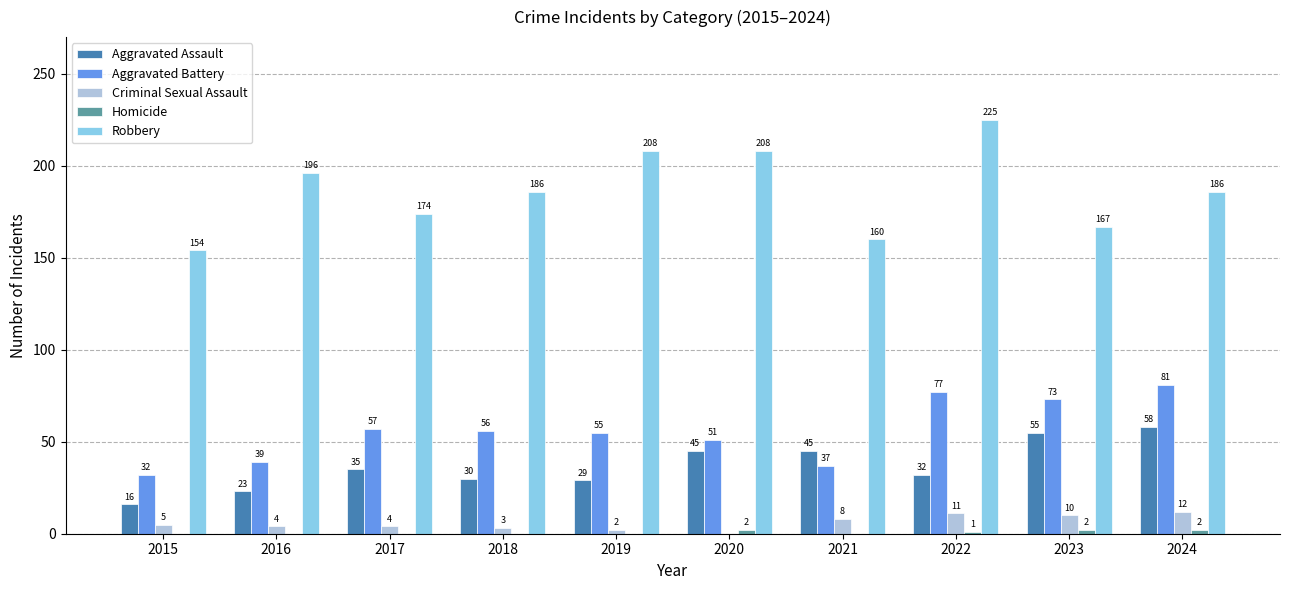

Which label corresponds to the largest value in the chart?

2022